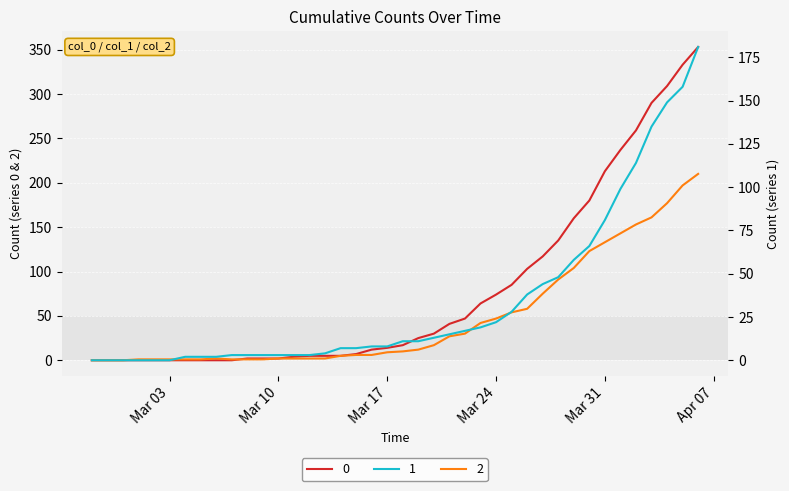

How many values in 1 are above zero?

34